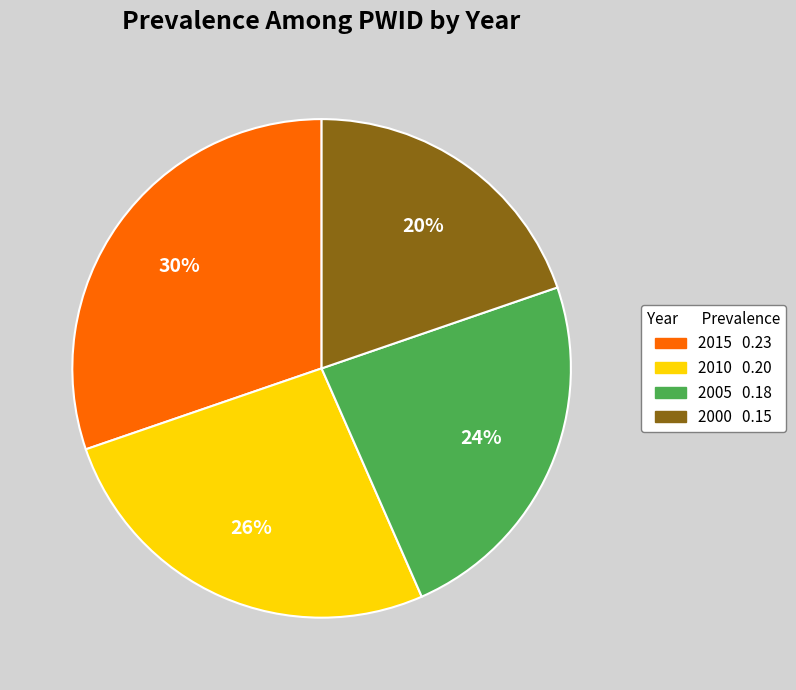

To the nearest percent, what percentage of the pie is 2005?

24%